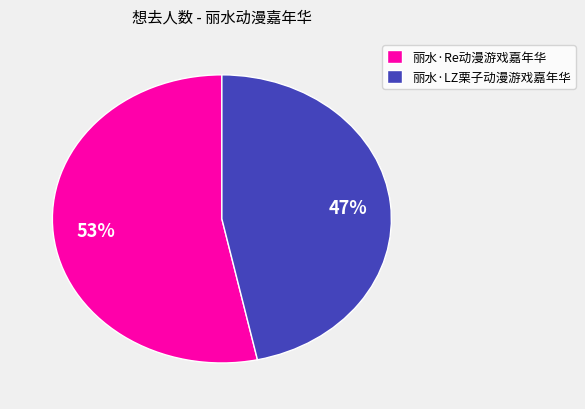

To the nearest percent, what is the combined percentage of 丽水·Re动漫游戏嘉年华 and 丽水·LZ栗子动漫游戏嘉年华?

100%